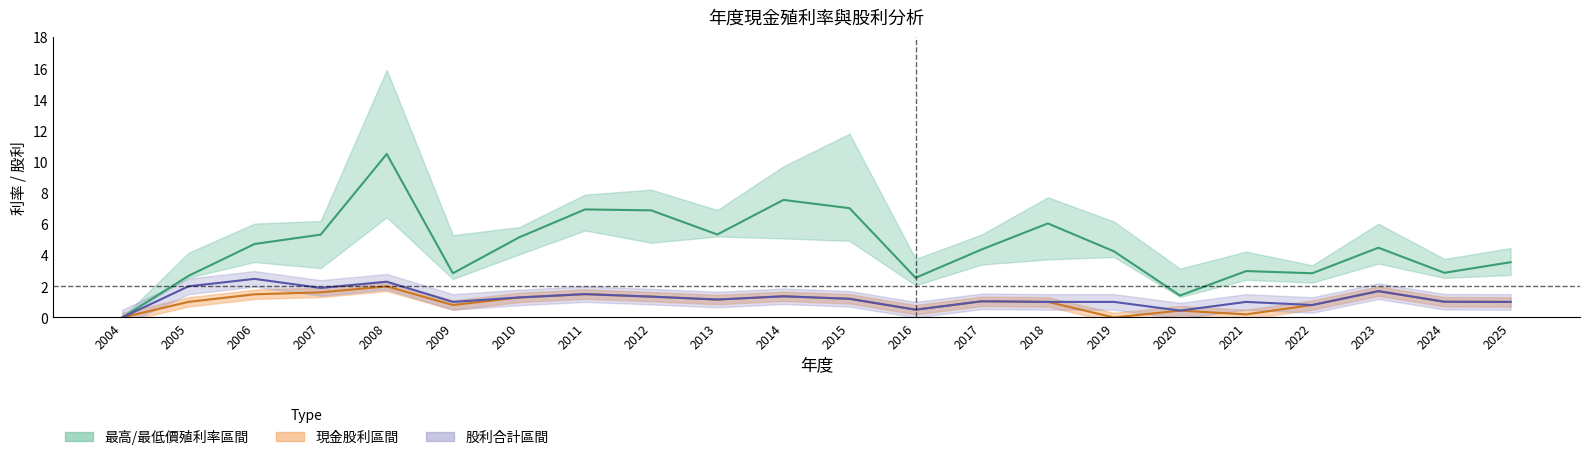

What is the average value of the 合計現金股利 series?

1.0